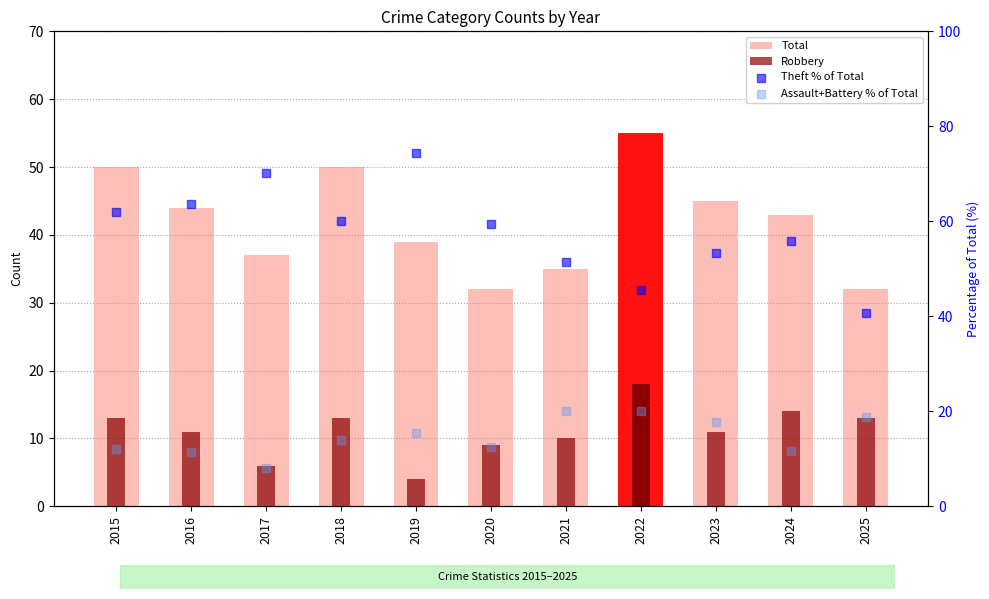

Which series has the widest spread of Y values?

Theft % of Total